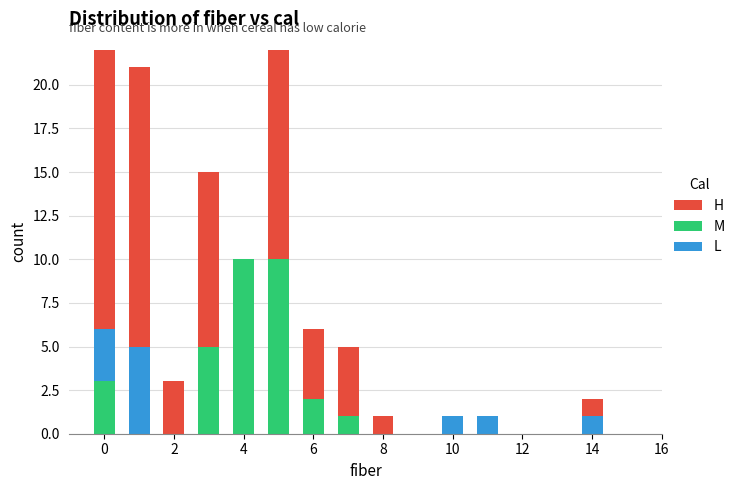

What is the maximum value for M?

10